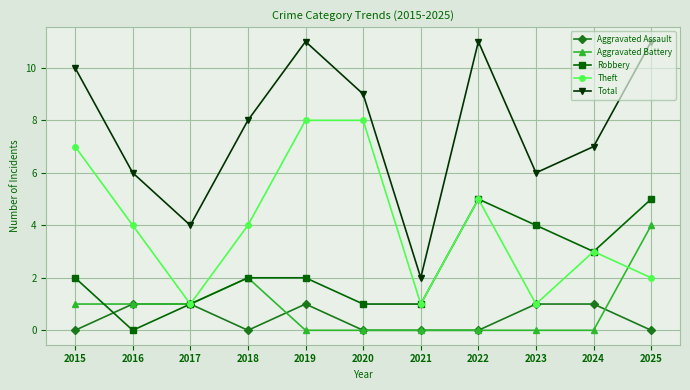

True or false: Total and Robbery cross at least once.

False